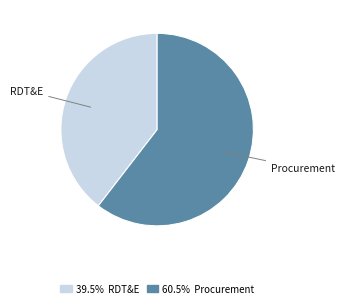

Is there any slice that represents more than half of the pie?

Yes